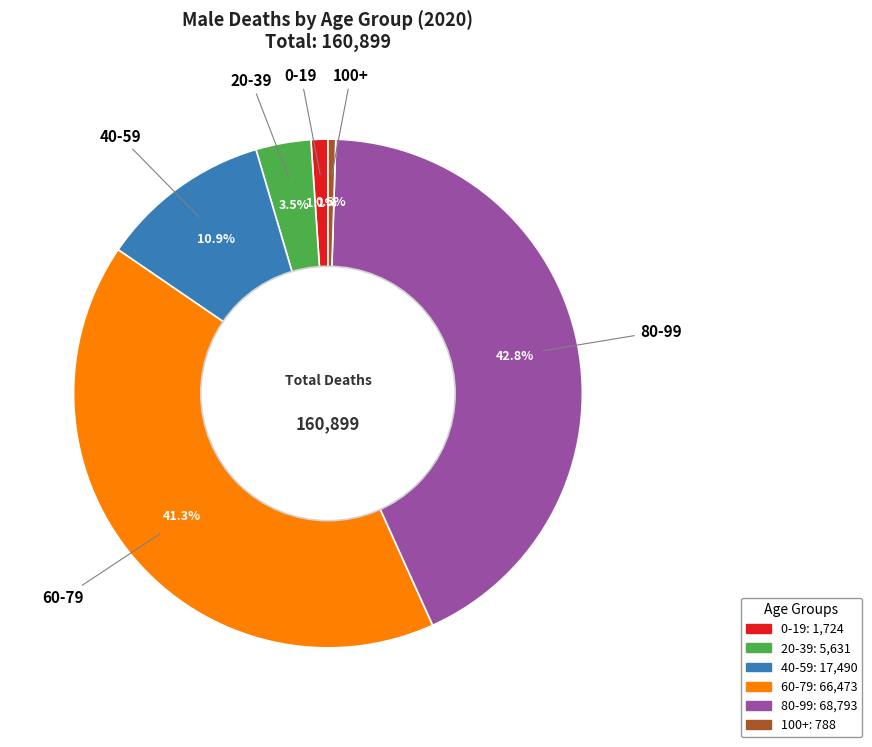

How many slices are in this pie chart?

6